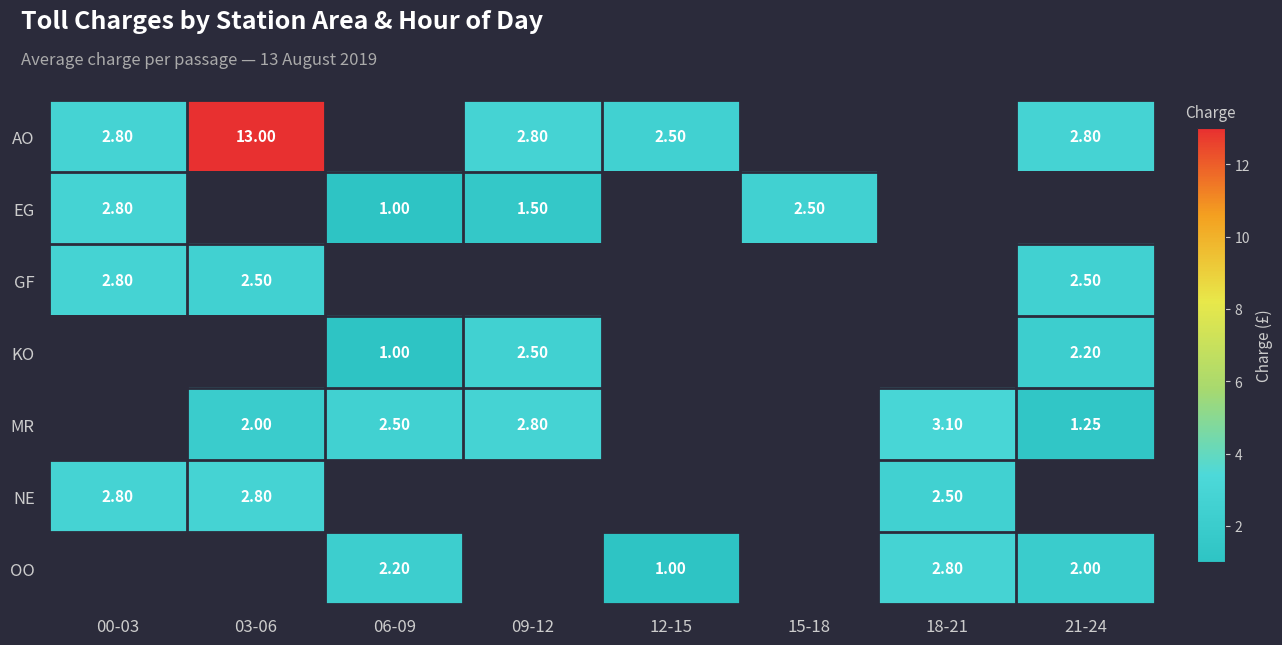

How many data points does each series have?

8